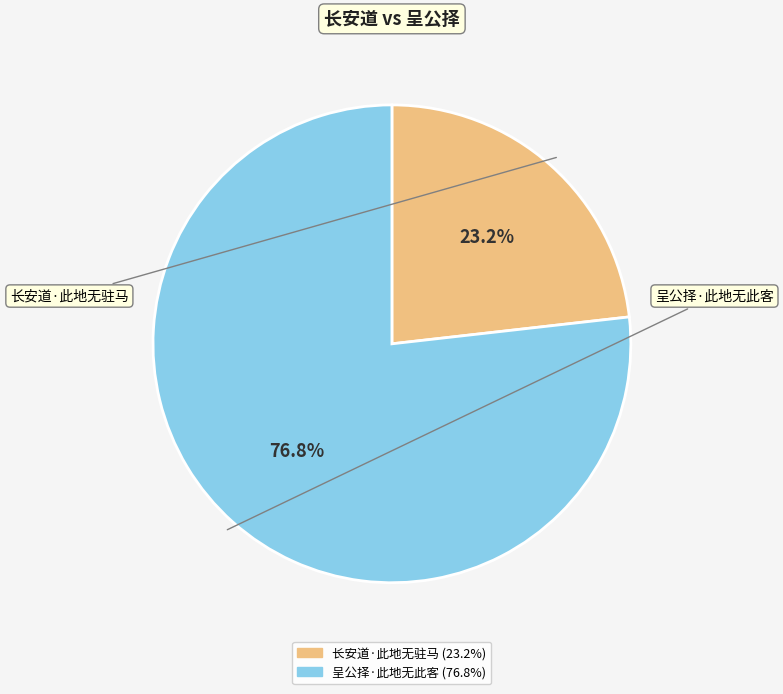

Does 长安道·此地无驻马 account for over 50% of the chart?

No